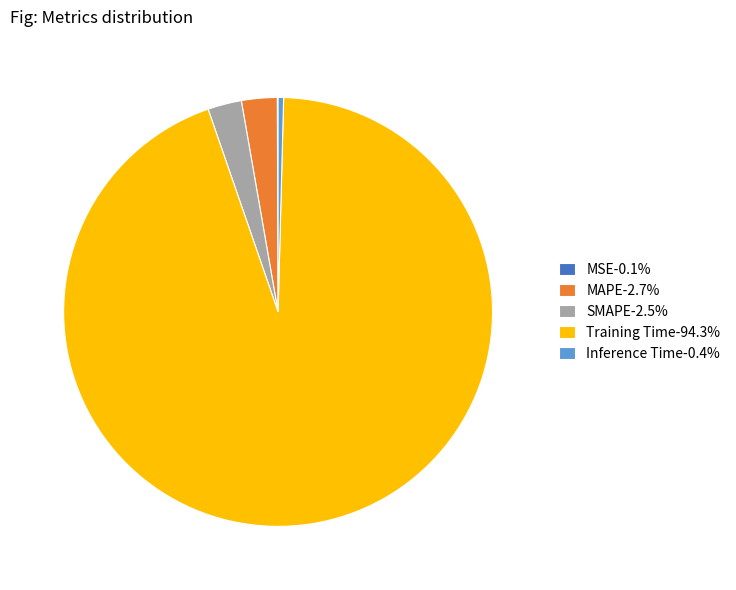

Is there a majority slice in this chart?

Yes